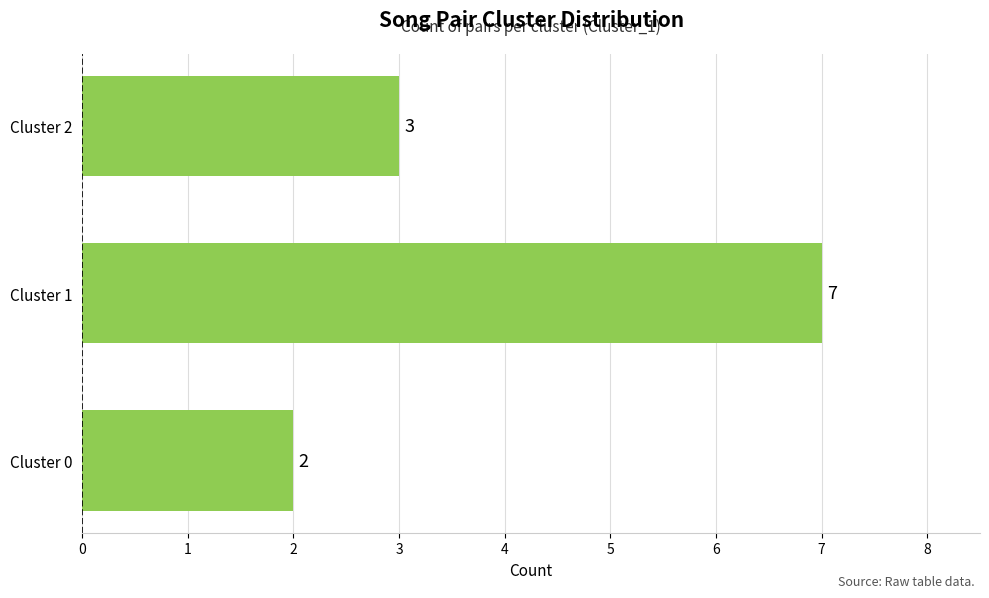

True or false: the data shows 2 at Cluster 0.

True